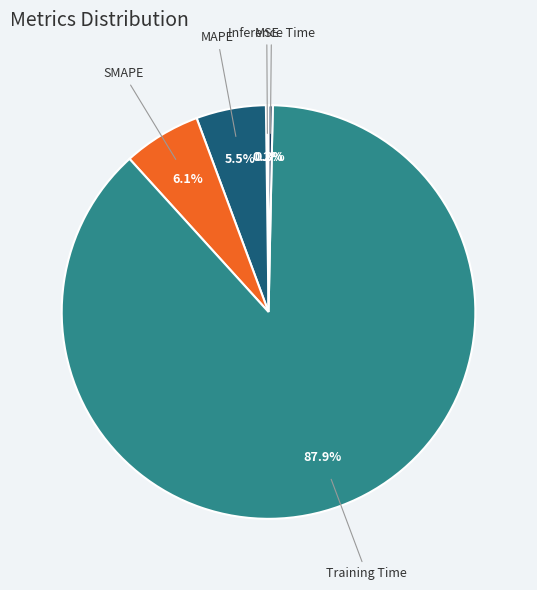

Is there a majority slice in this chart?

Yes